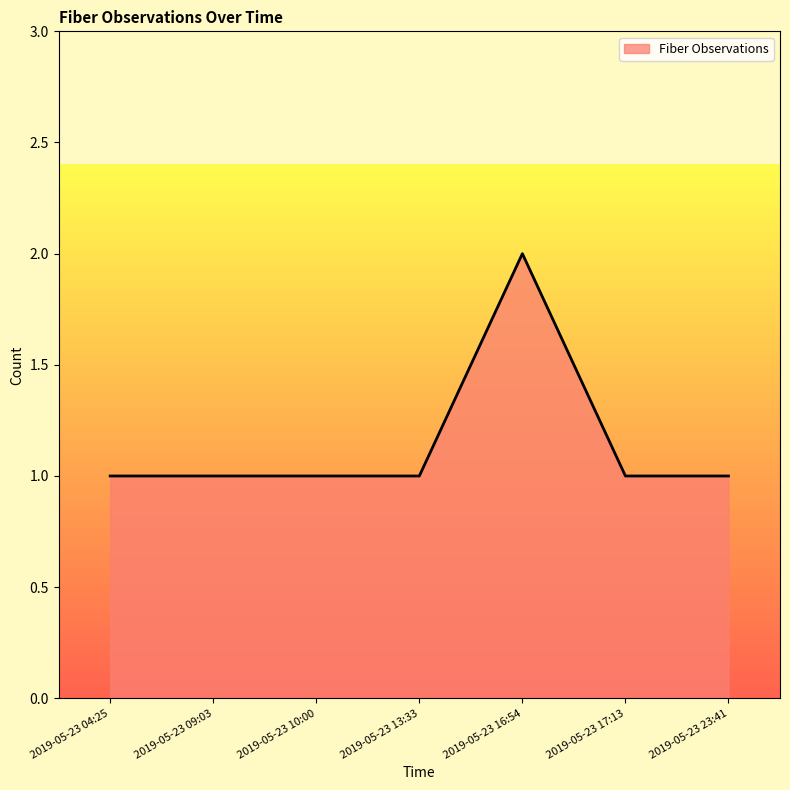

Reading left to right, transcribe all the data shown in this chart.

2019-05-23 04:25=1	2019-05-23 09:03=1	2019-05-23 10:00=1	2019-05-23 13:33=1	2019-05-23 16:54=2	2019-05-23 17:13=1	2019-05-23 23:41=1